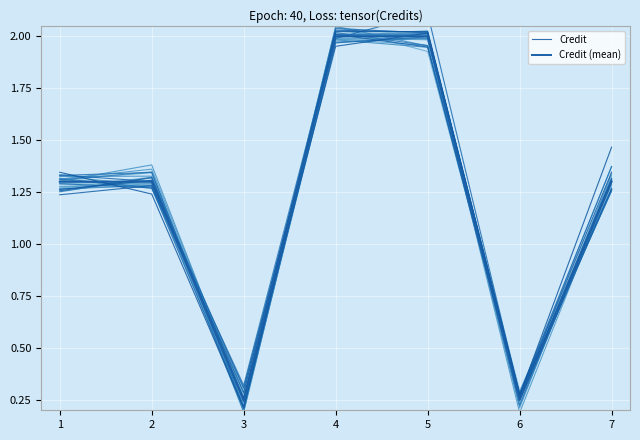

At 6, list the series in order from largest to smallest.

Credit, Credit (mean)